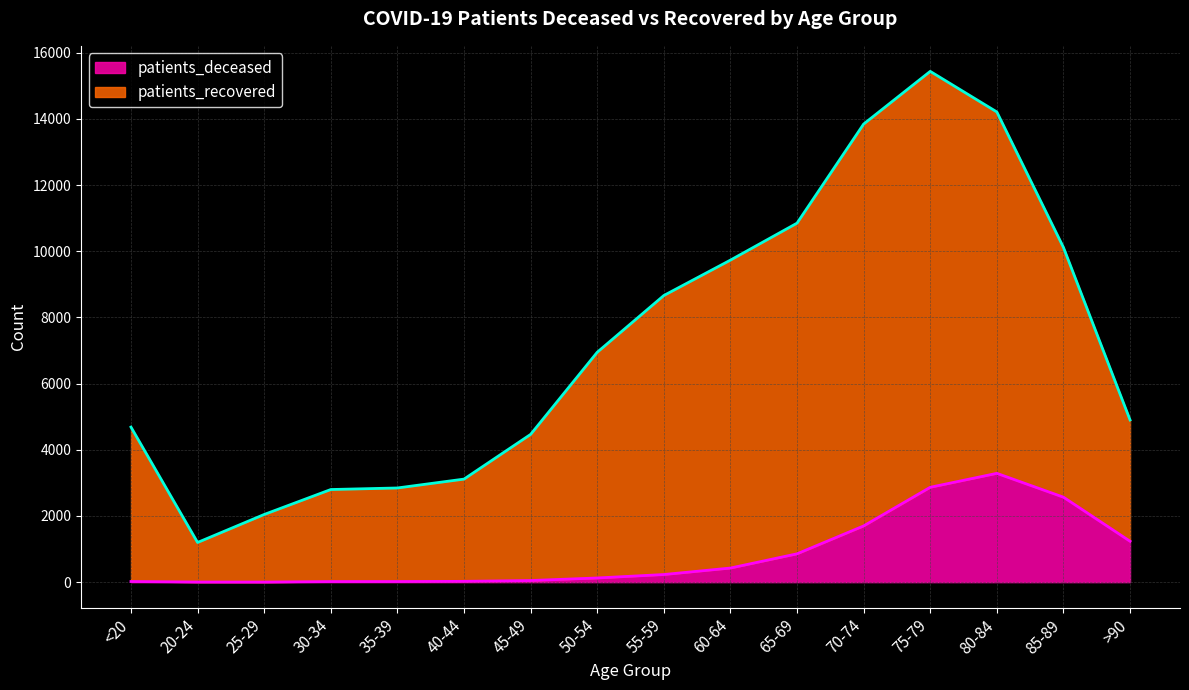

Rank the series by their average value, from highest to lowest.

patients_recovered, patients_deceased